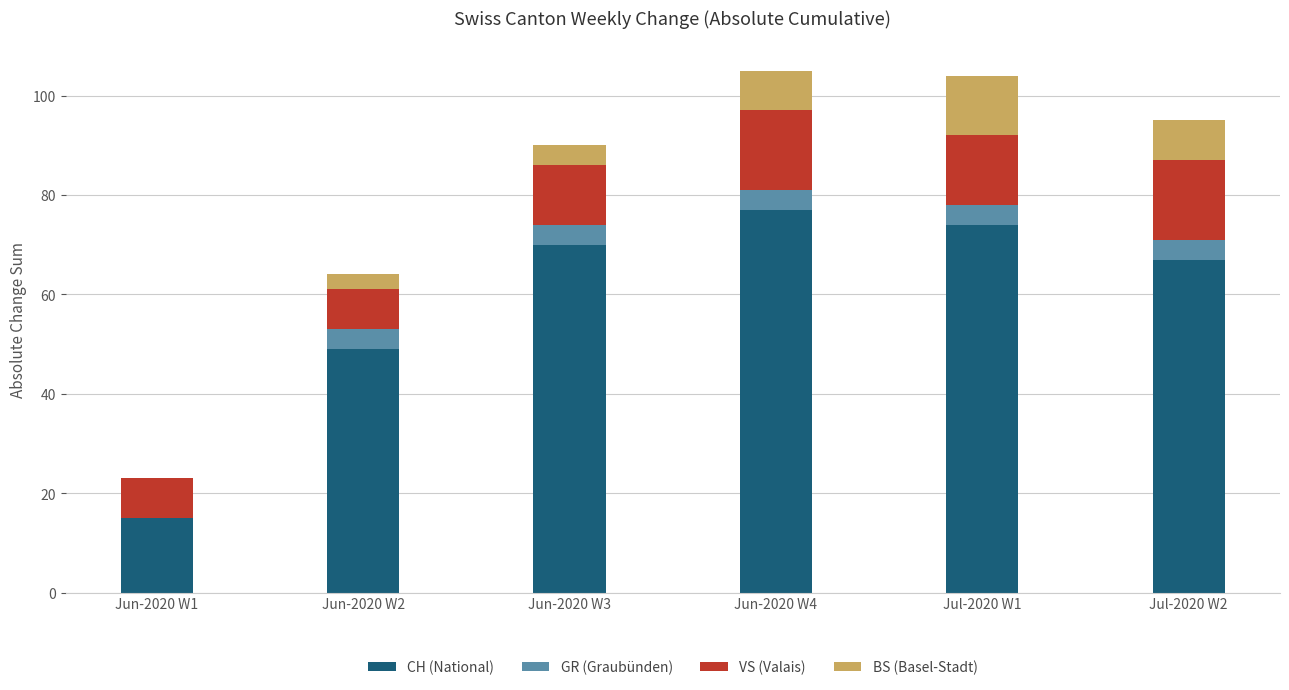

Count the number of categories in the chart.

6